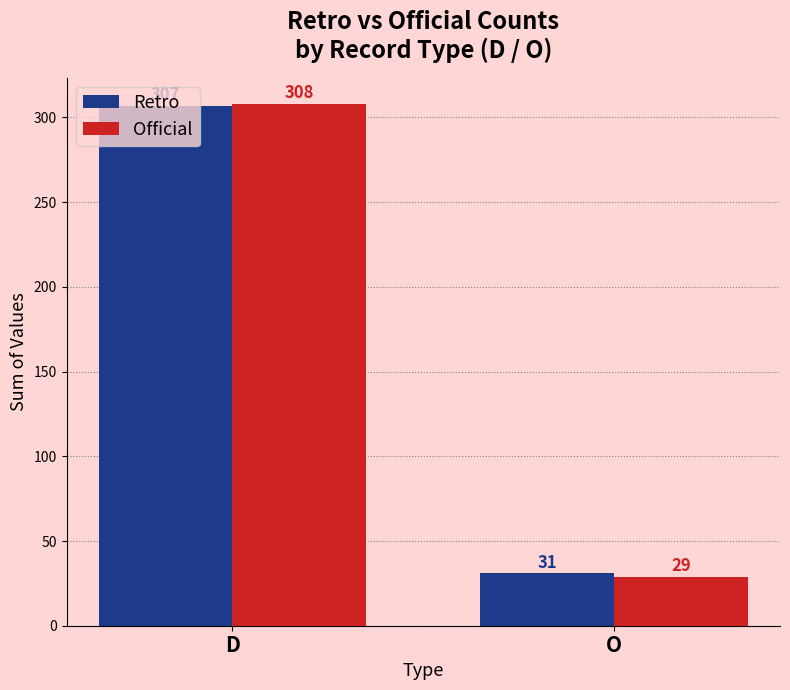

What is the highest value of the Official series?

308